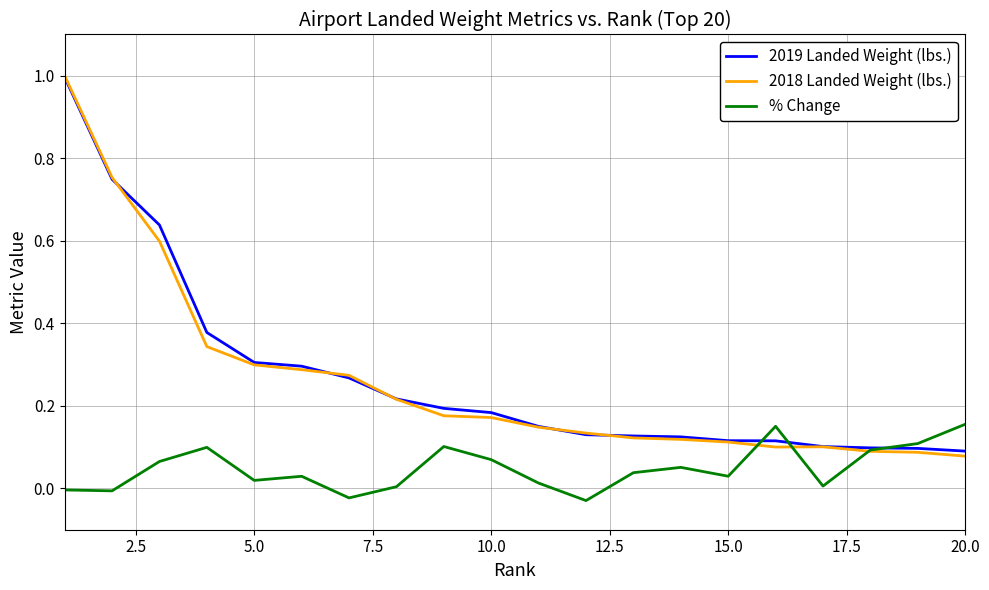

Which series has the widest spread of values?

2018 Landed Weight (lbs.)